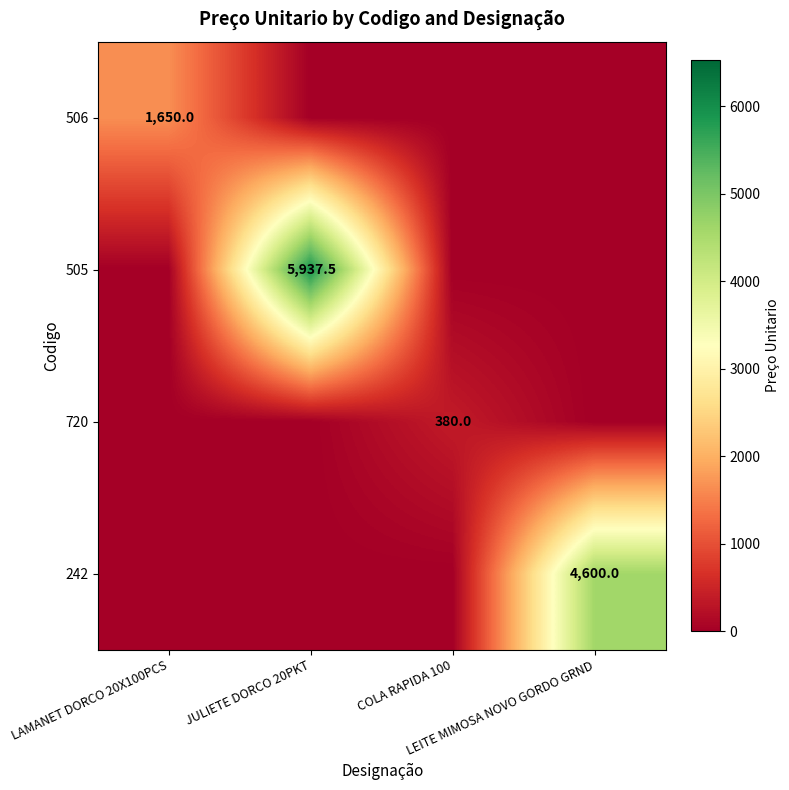

Rank the series at JULIETE DORCO 20PKT from highest to lowest value.

505, 506, 720, 242